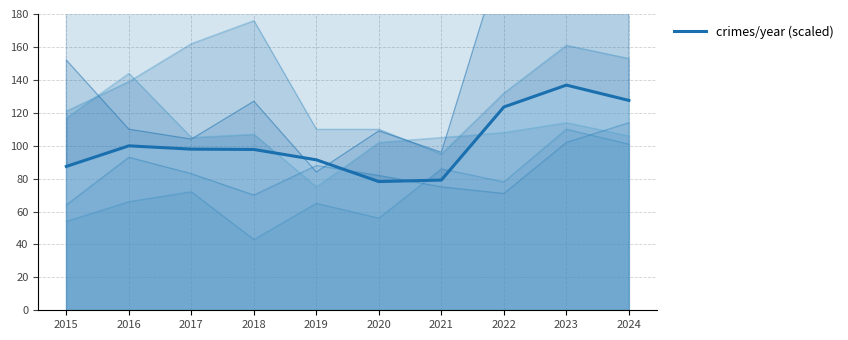

How many points are higher than both their immediate neighbors (excluding endpoints)?

2